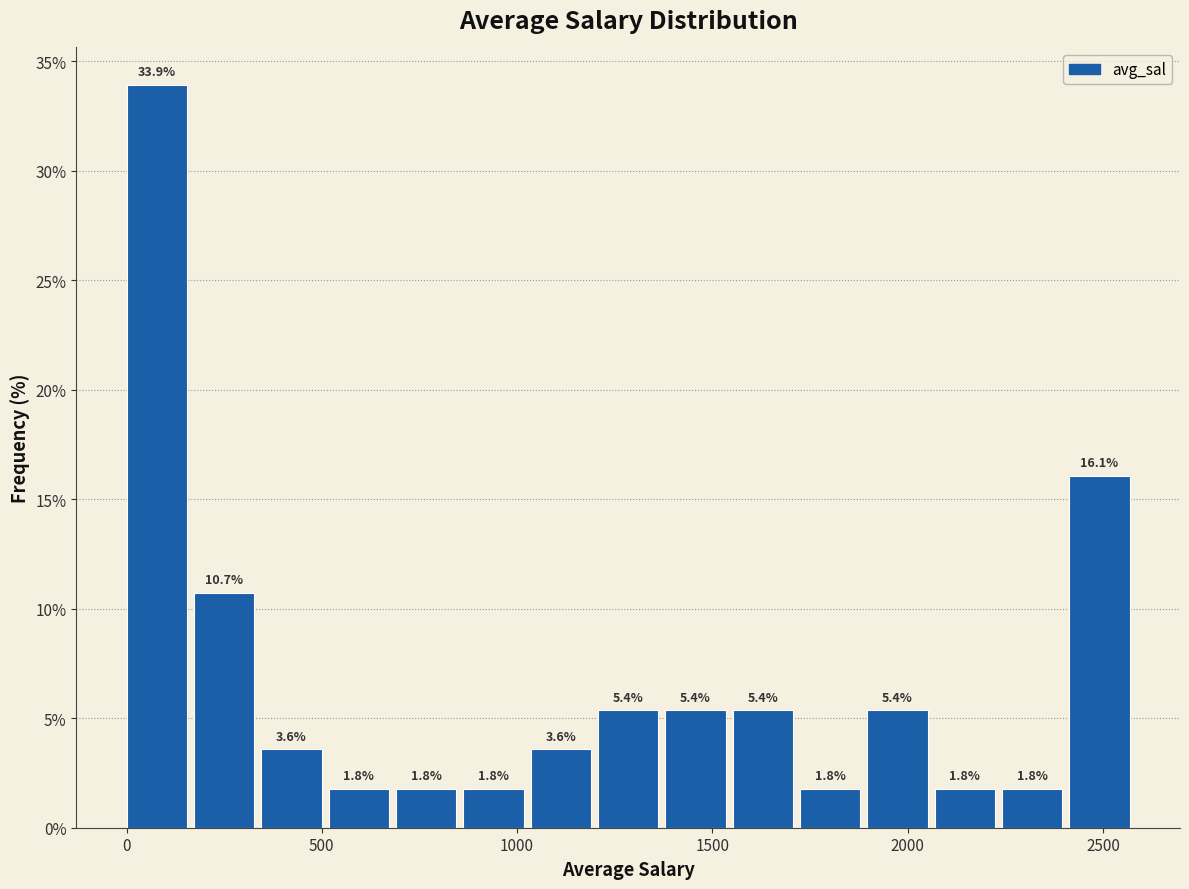

Read against the x-axis, roughly where is the centre of the tallest bar?

100